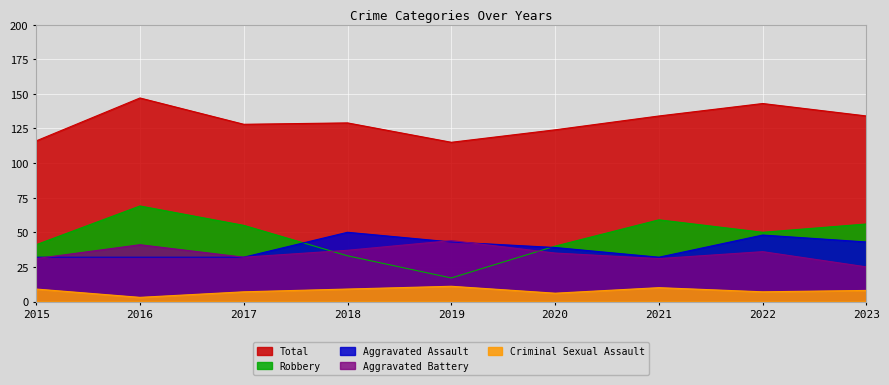

How many lines are shown in the chart?

5